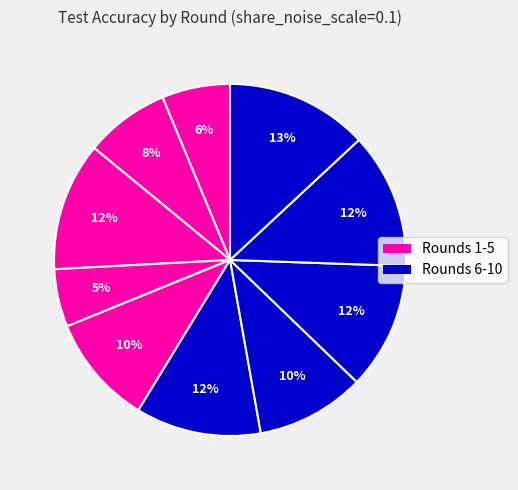

How many slices are in this pie chart?

10